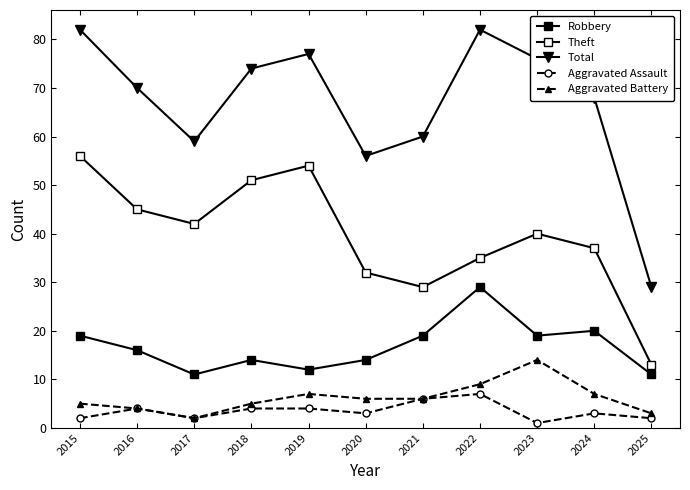

Between 2023 and 2024, which series saw the biggest shift?

Total